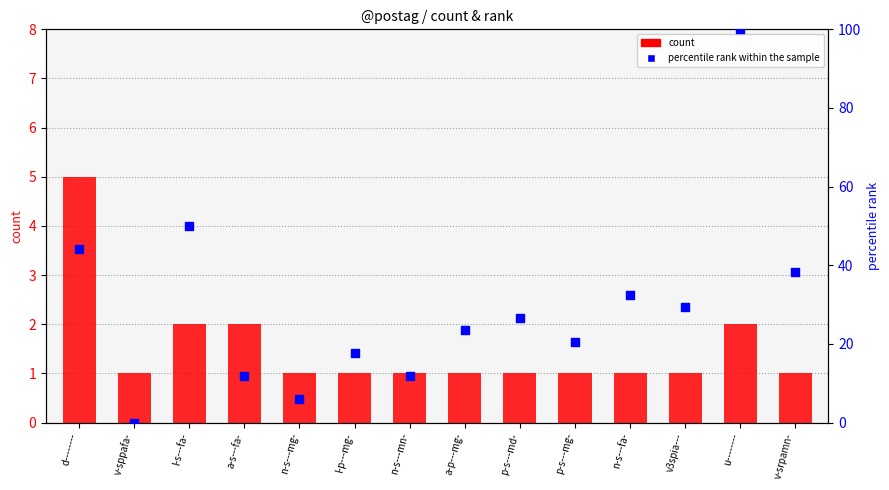

At which category is the sum across all series the highest?

u--------